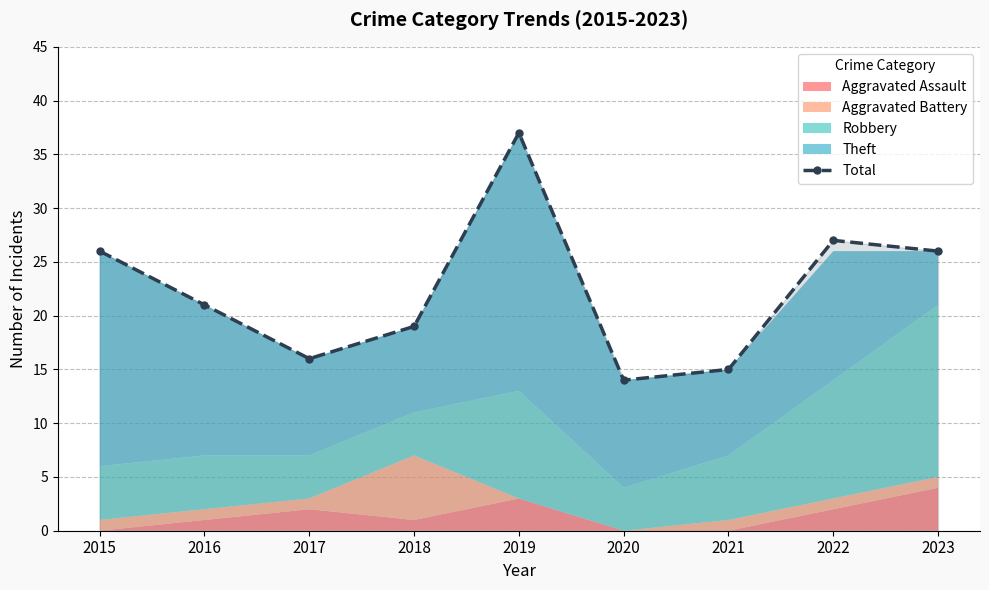

True or false: the data shows 10 at 2017.

False